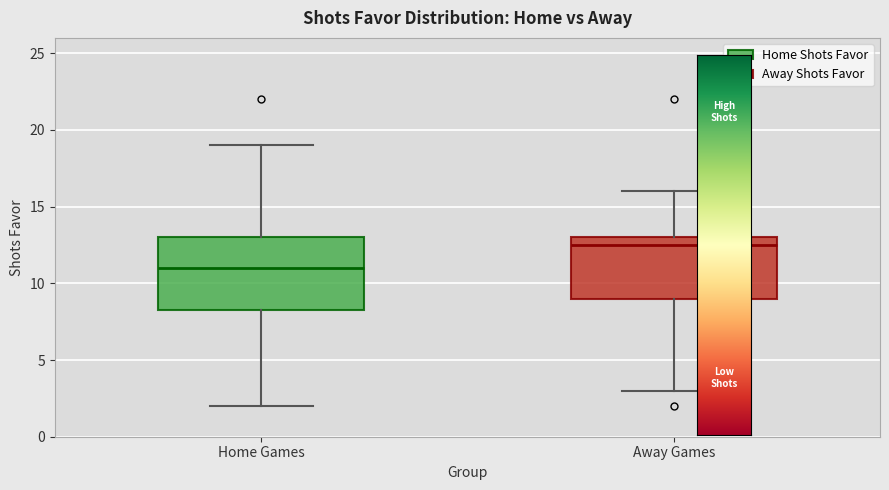

Reading left to right, transcribe this box plot: for each box, give where its median line is, the range the box spans, and where its two whiskers end, as read against the y-axis. The values are not printed on the chart, so give them approximately, as read against the axis.

Home Games: median 11.0, box 8.5 to 13.0, whiskers 2.0 to 19.0
Away Games: median 12.5, box 9.0 to 13.0, whiskers 3.0 to 16.0